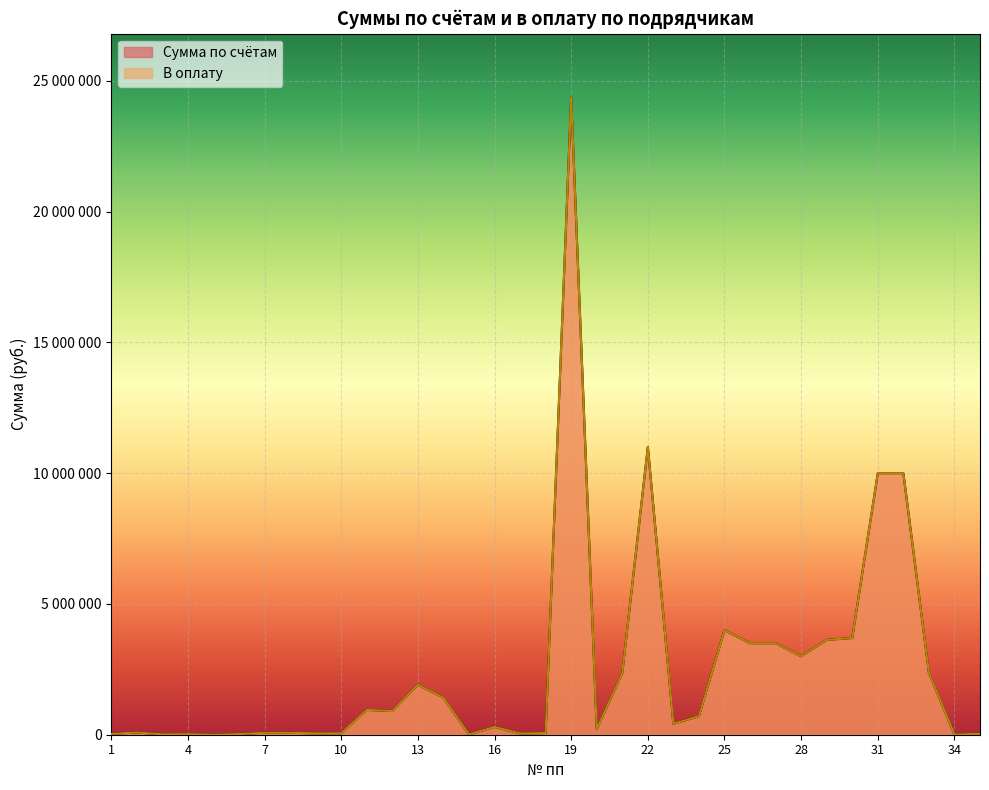

True or false: Сумма по счётам has more than 1 interior local peaks.

True